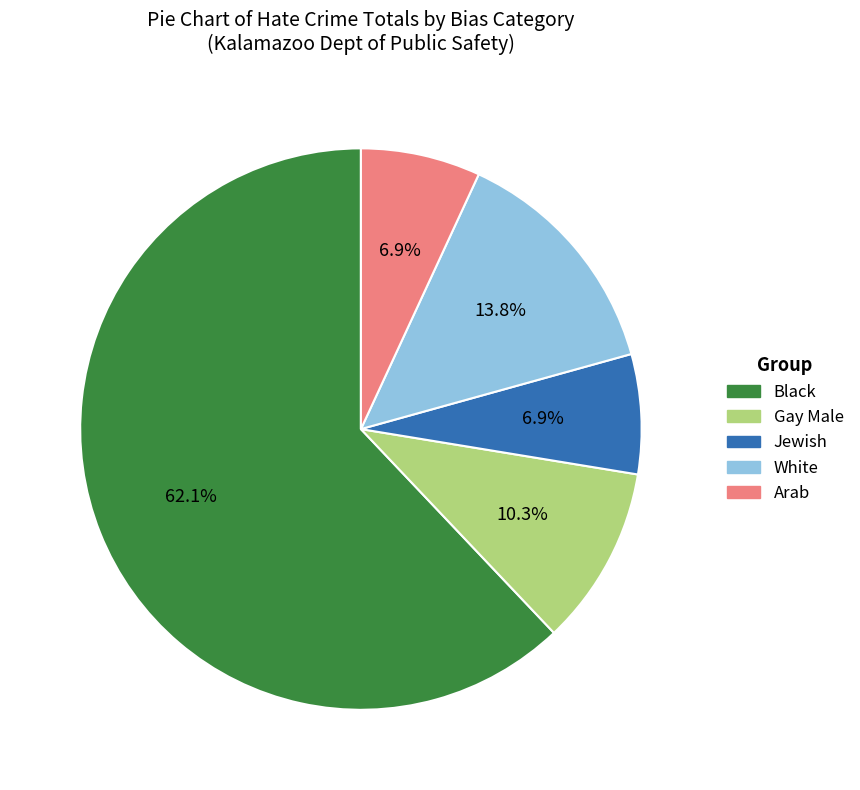

Does any single category account for the majority?

Yes